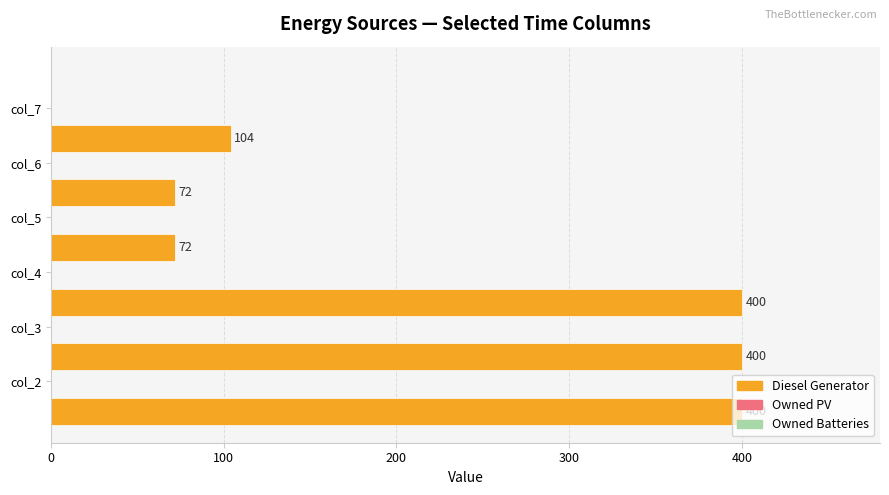

What is the greatest value displayed?

400.0